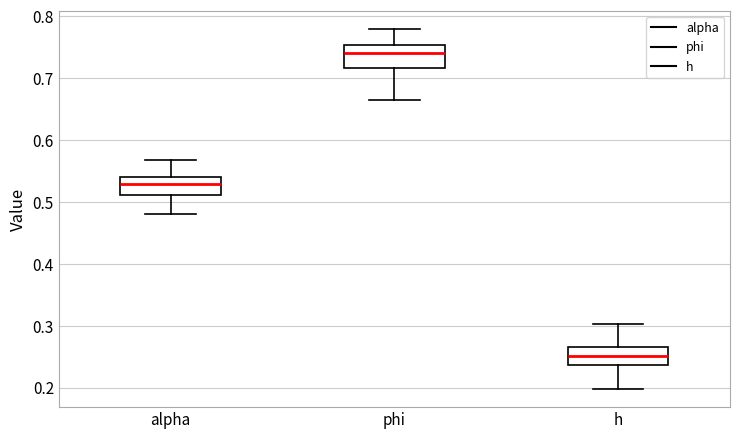

Where does the lower whisker of the box for h end on the y-axis? The values are not printed on the chart, so give them approximately, as read against the axis.

0.20